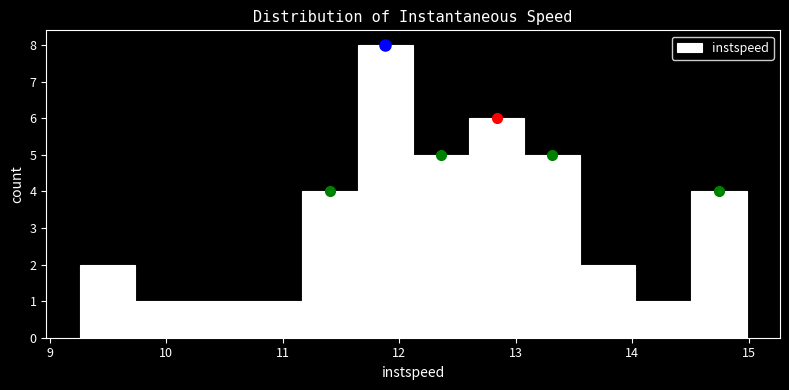

Reading left to right, list every bar in this chart as the range it spans on the x-axis followed by its height. Neither the bar edges nor the heights are printed on the chart, so give them approximately, as read against the axes.

9.3 to 9.7: 2
9.7 to 10.2: 1
10.2 to 10.7: 1
10.7 to 11.2: 1
11.2 to 11.6: 4
11.6 to 12.1: 8
12.1 to 12.6: 5
12.6 to 13.1: 6
13.1 to 13.6: 5
13.6 to 14.0: 2
14.0 to 14.5: 1
14.5 to 15.0: 4